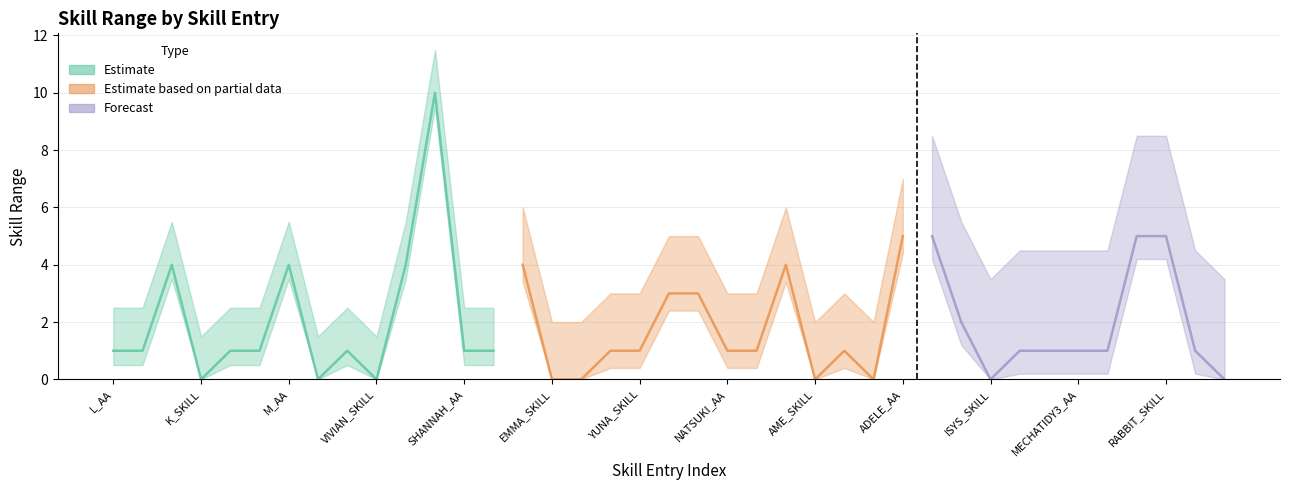

What is the difference between the values at L_AA and ADELE_AA?

4